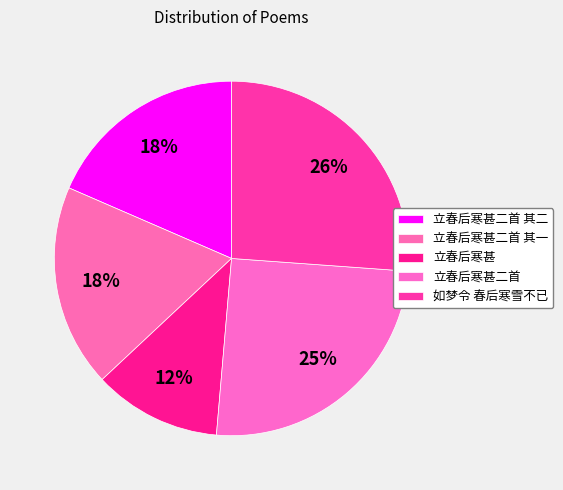

What portion of the pie excludes 如梦令 春后寒雪不已?

73.9%